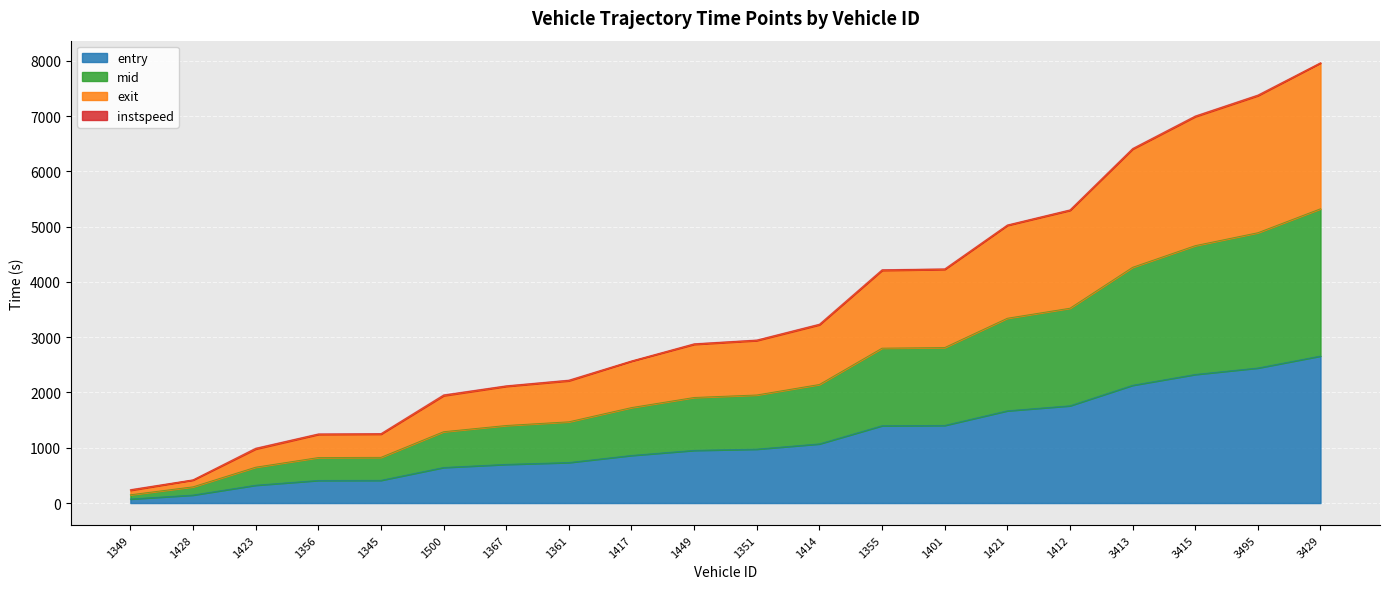

Reading right to left, transcribe all the data shown in this chart.

entry: 3429=2659.1	3495=2442.7	3415=2325.9	3413=2129.9	1412=1759.3	1421=1668.6	1401=1404.1	1355=1398.6	1414=1070.2	1351=975.1	1449=952.8	1417=861.1	1361=732.8	1367=699.3	1500=643.4	1345=411.1	1356=409.0	1423=322.6	1428=144.5	1349=72.9
mid: 3429=5322.2	3495=4888.9	3415=4655.2	3413=4263.4	1412=3523.5	1421=3342.1	1401=2812.3	1355=2801.2	1414=2144.2	1351=1954.3	1449=1909.2	1417=1726.3	1361=1469.2	1367=1402.6	1500=1289.9	1345=826.2	1356=822.3	1423=648.2	1428=293.1	1349=149.4
exit: 3429=7964.4	3495=7380.9	3415=7001.7	3413=6414.0	1412=5303.9	1421=5030.7	1401=4236.5	1355=4221.0	1414=3236.5	1351=2950.0	1449=2882.0	1417=2571.2	1361=2224.4	1367=2121.8	1500=1957.3	1345=1257.0	1356=1251.7	1423=993.1	1428=421.1	1349=243.6